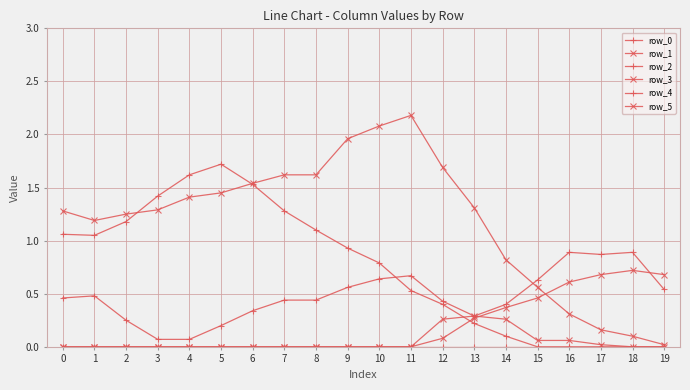

What is the value of the row_5 point at the 2nd from the left?

1.2